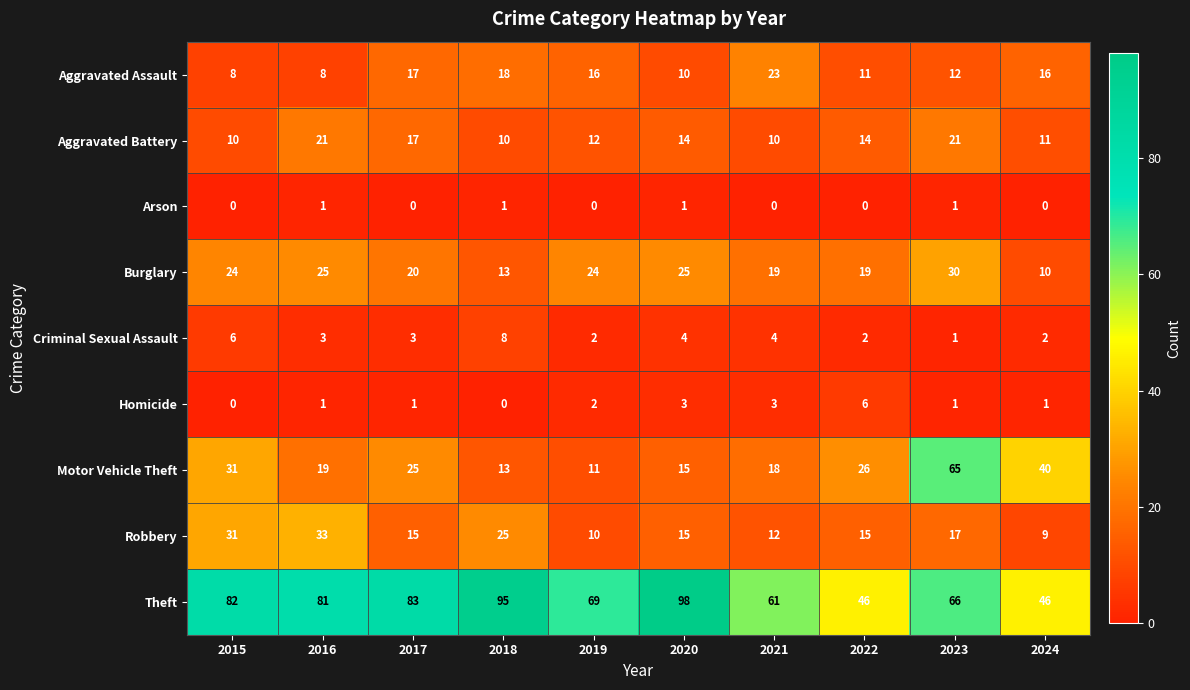

How many distinct data groups are displayed?

9